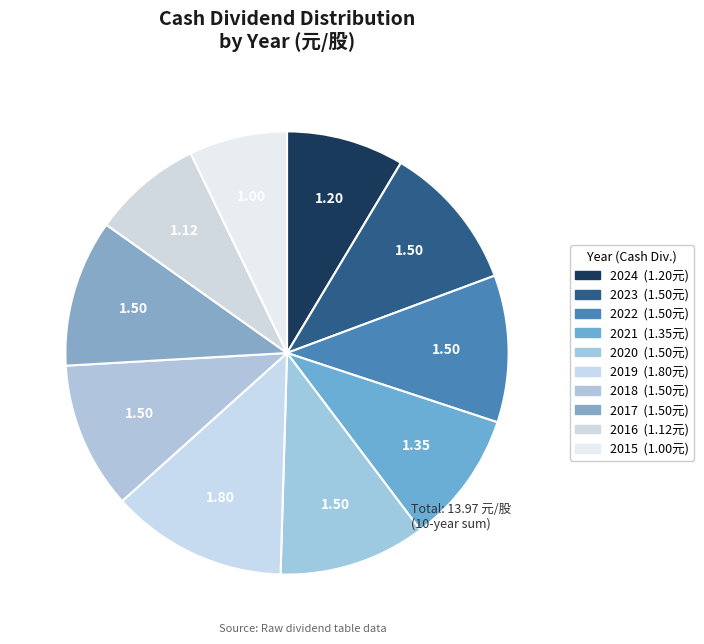

True or false: 2022 accounts for 6% of the total.

False